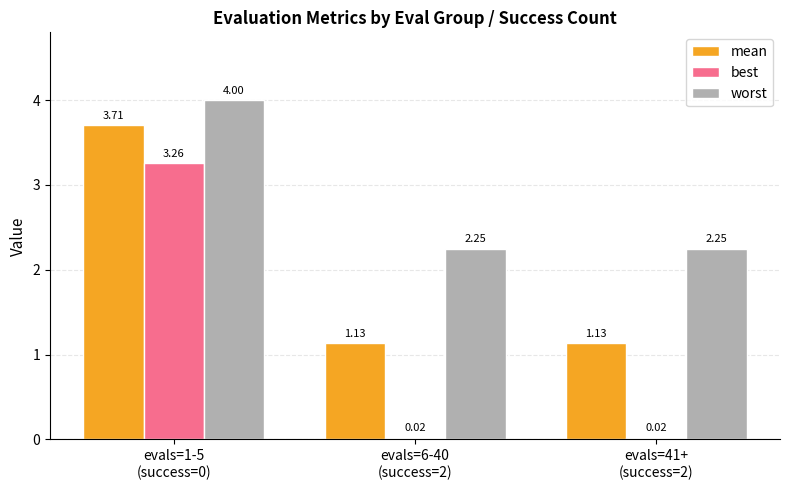

Which series has the largest total across all categories?

worst